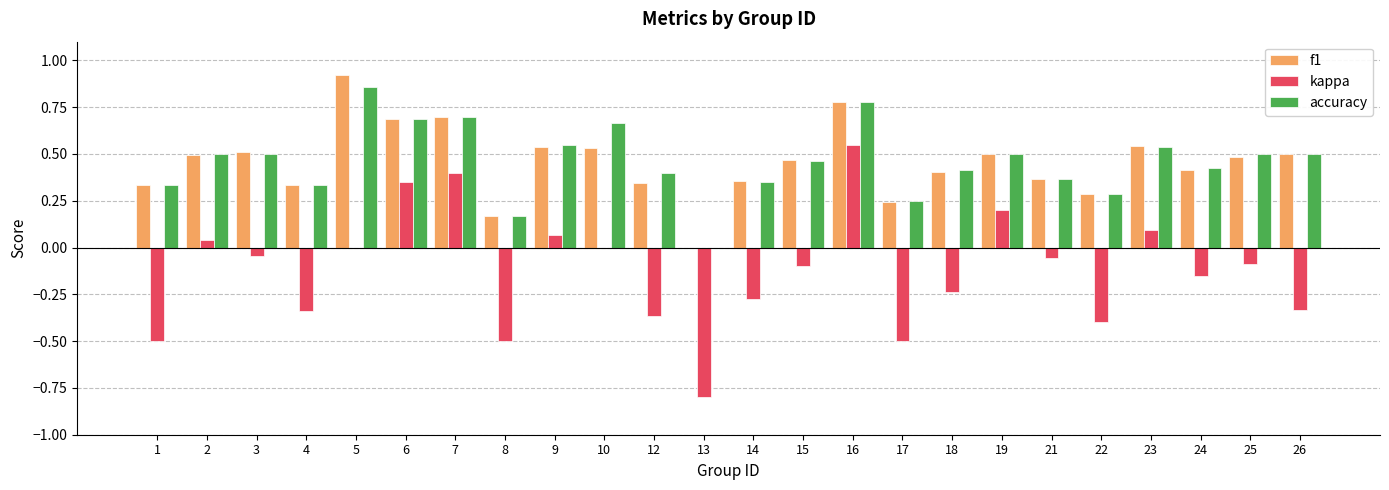

At which category does the chart reach its peak across all series?

5